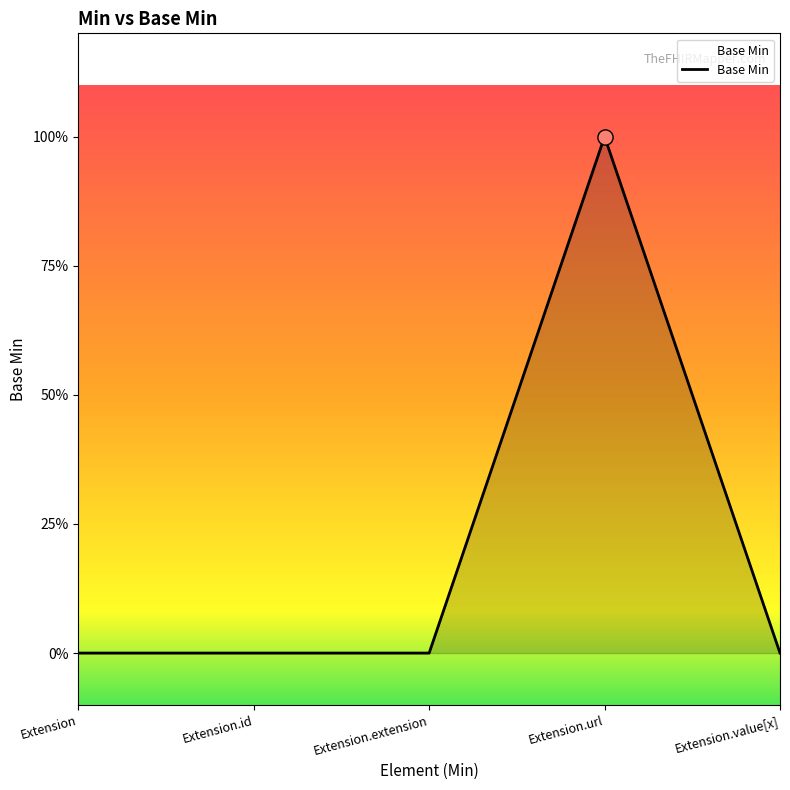

Between Extension.url and Extension, which is larger?

Extension.url